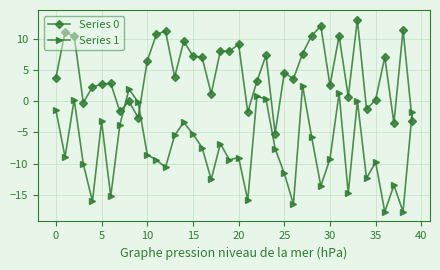

Which series has the largest range (max minus min)?

Series 1